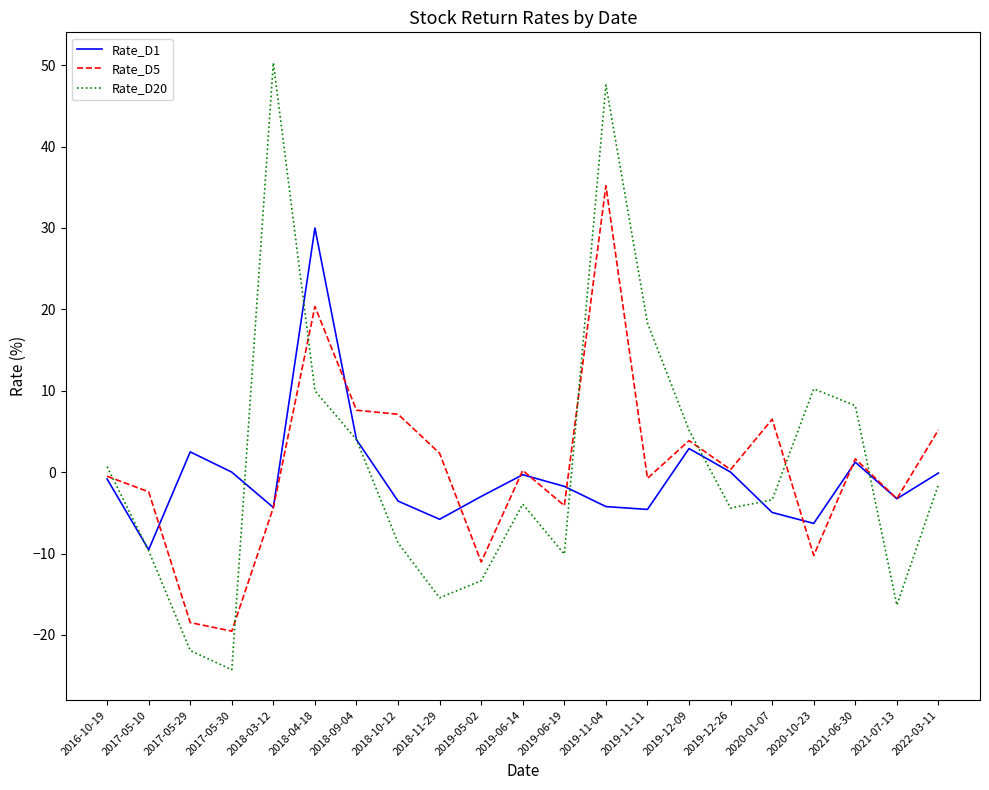

What is the average value of the Rate_D1 series?

-0.6